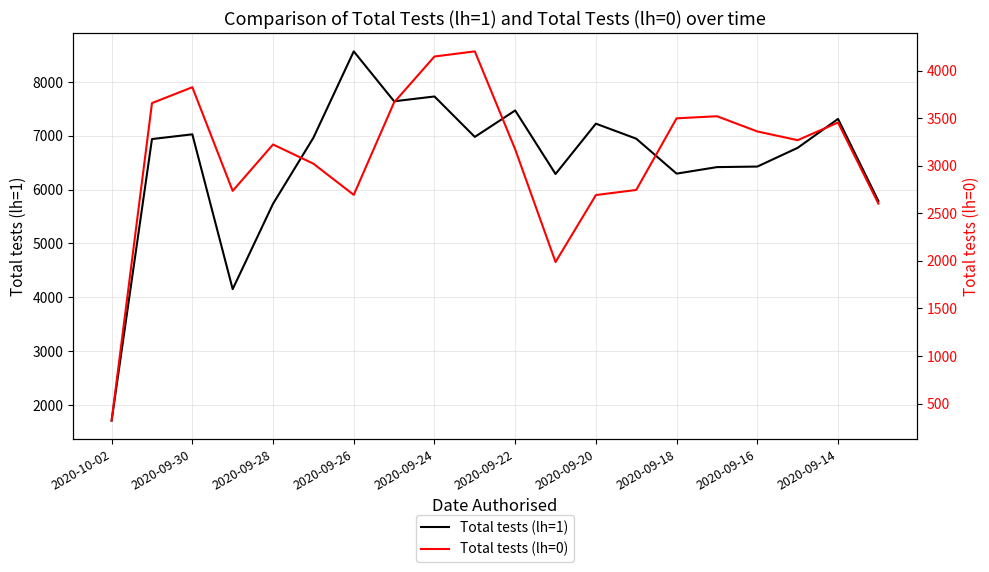

What is the highest value of the Total tests (lh=1) series?

8568